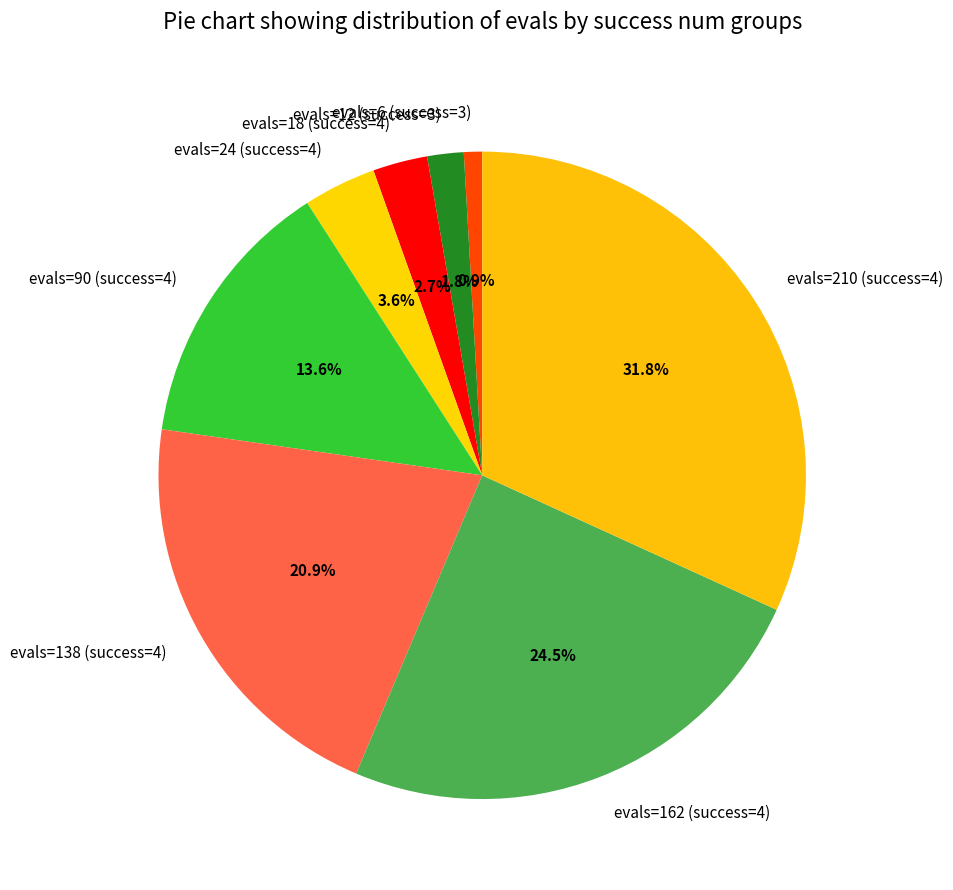

How much of the chart is everything except evals=18 (success=4)?

97.3%